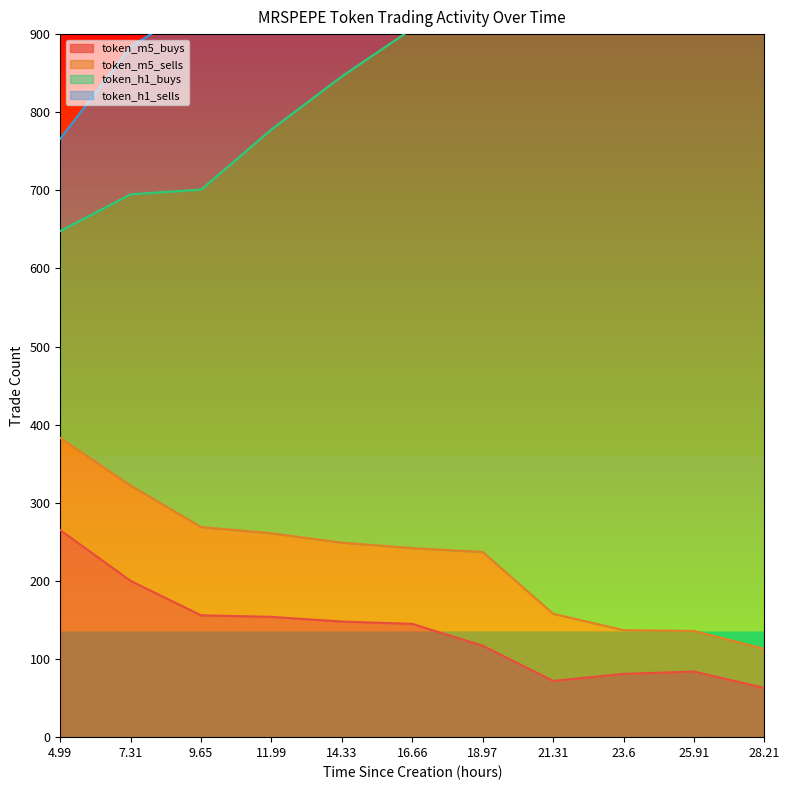

In token_m5_buys, how many points are higher than both neighbors (excluding endpoints)?

1